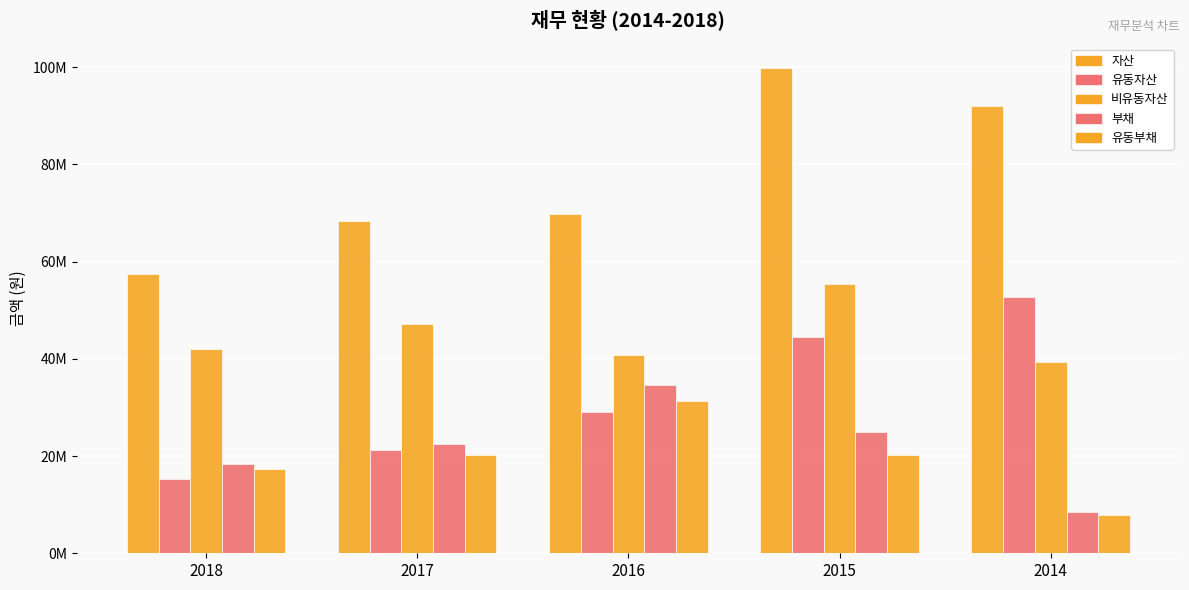

How many bars are there in total?

25